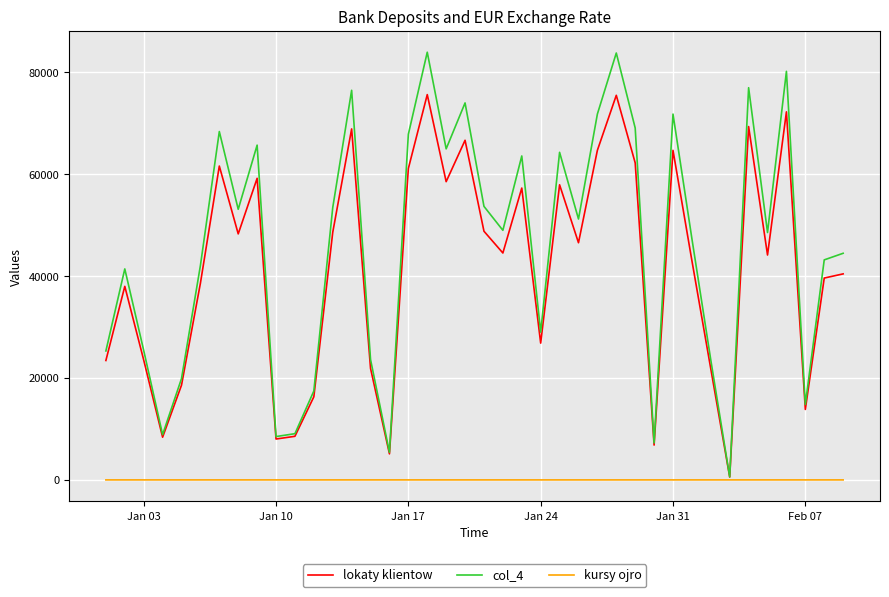

Which series has the largest range (max minus min)?

col_4